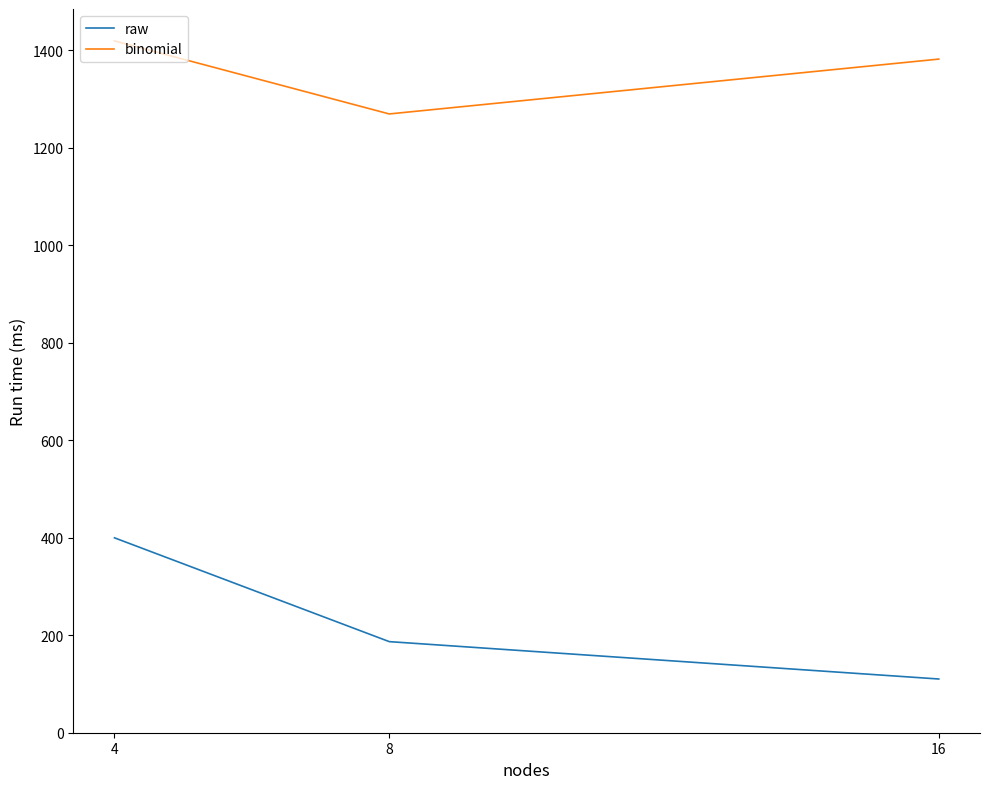

What is the minimum value for raw?

110.2